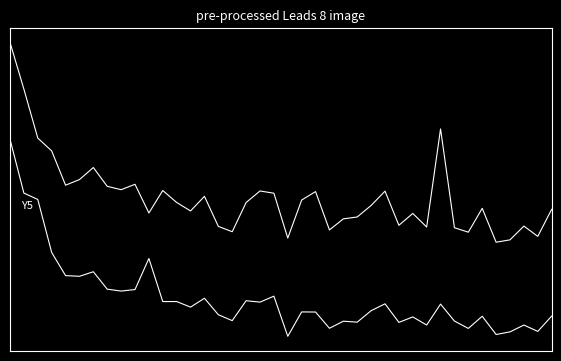

Is this an area chart (filled region under the line)?

No